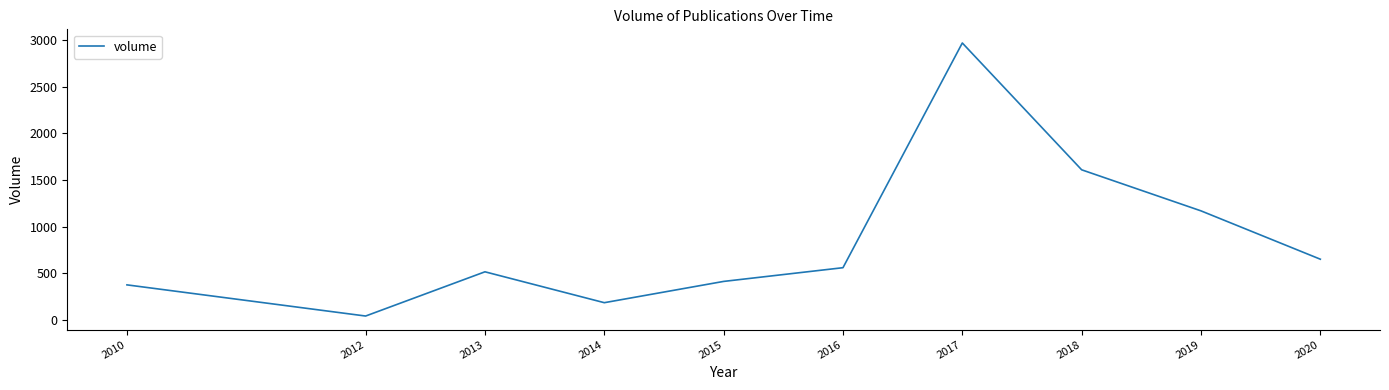

Does the chart display data point markers on the line(s)?

No